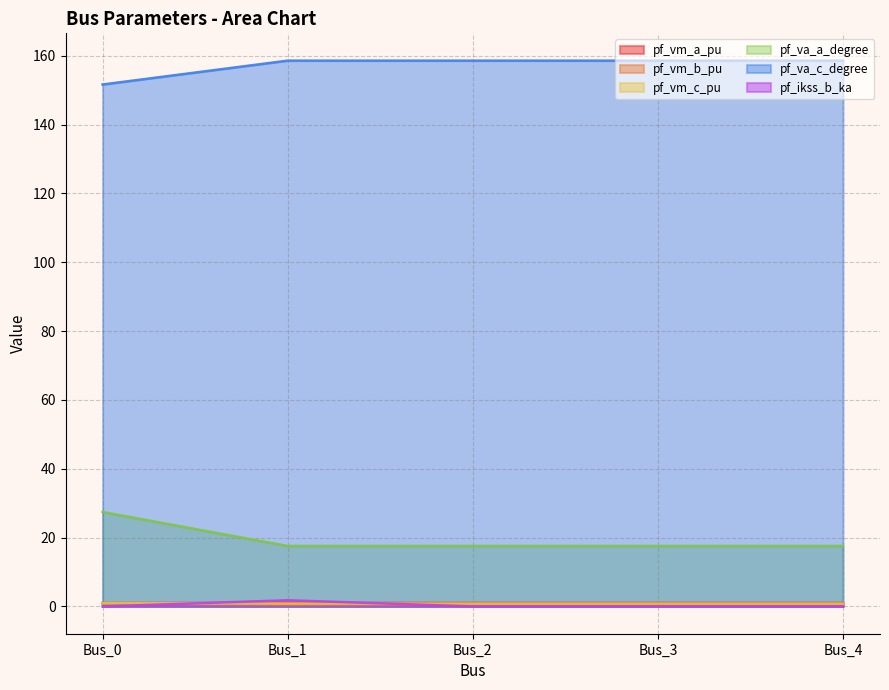

What is the total value across all series at Bus_0?

181.9